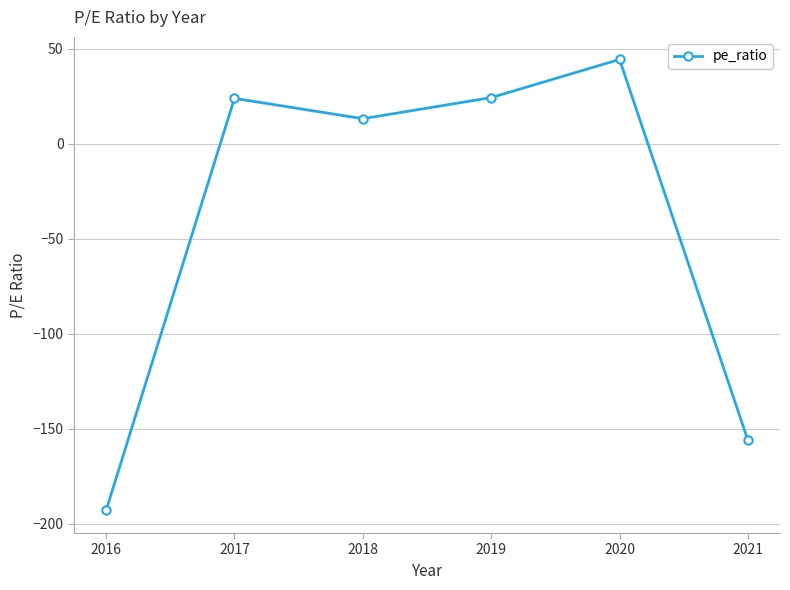

Rank the categories by value from highest to lowest.

2020, 2019, 2017, 2018, 2021, 2016